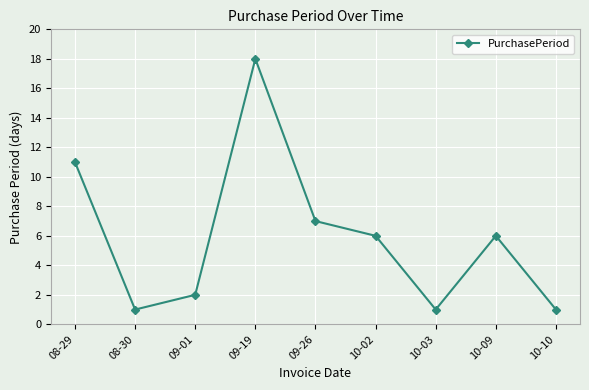

Does the chart display data point markers on the line(s)?

Yes